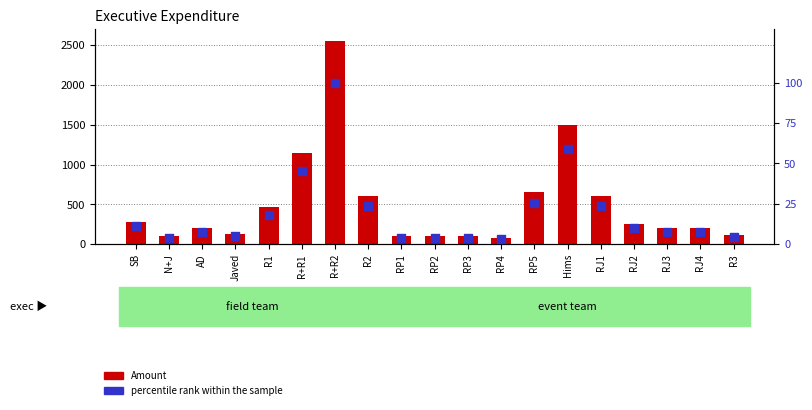

Is the value of percentile rank within the sample at RP5 greater than the value of Amount at RJ3?

No